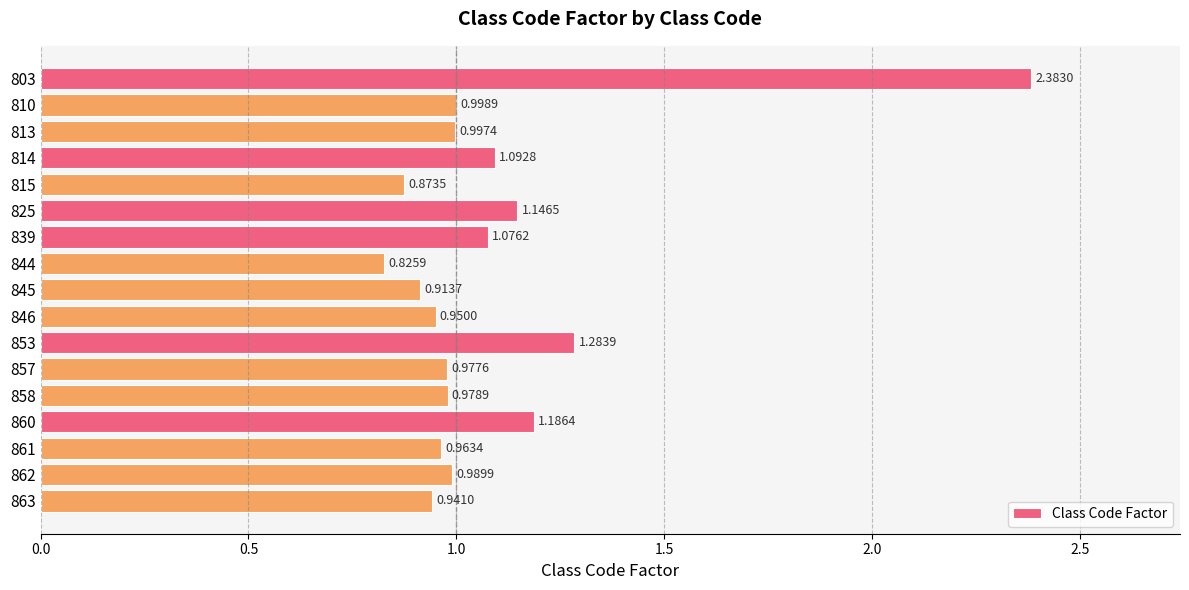

Which has a higher value, 839 or 810?

839